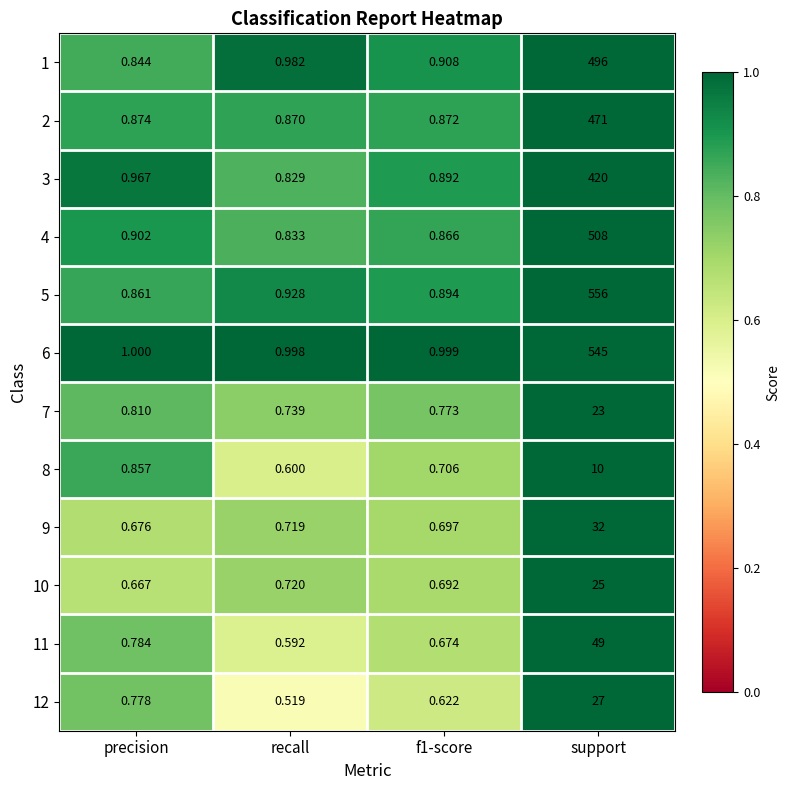

At which category is the sum across all series the highest?

support